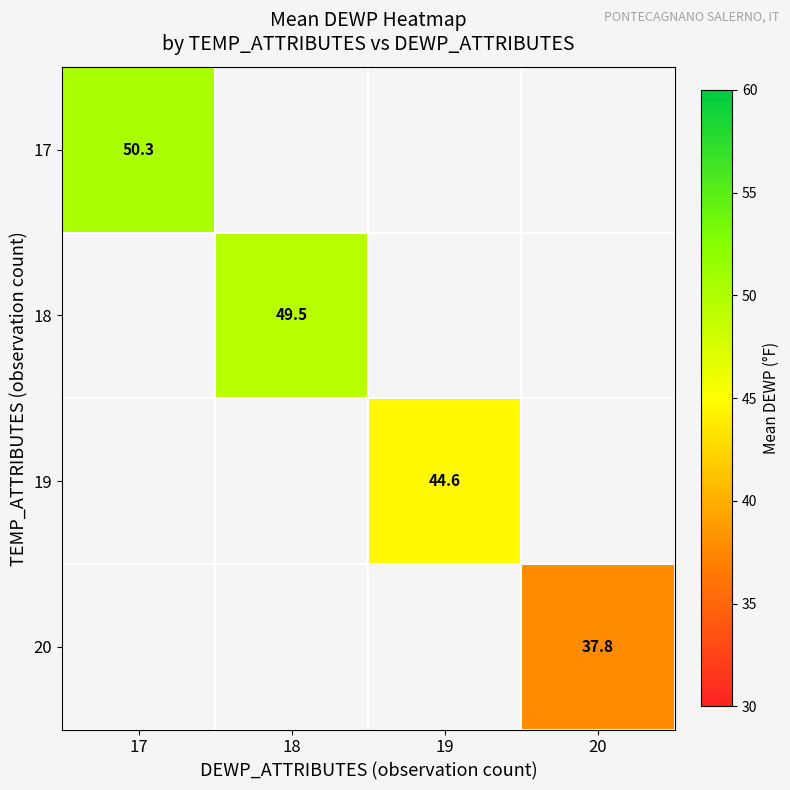

Which has a higher value, 19 or 17?

17